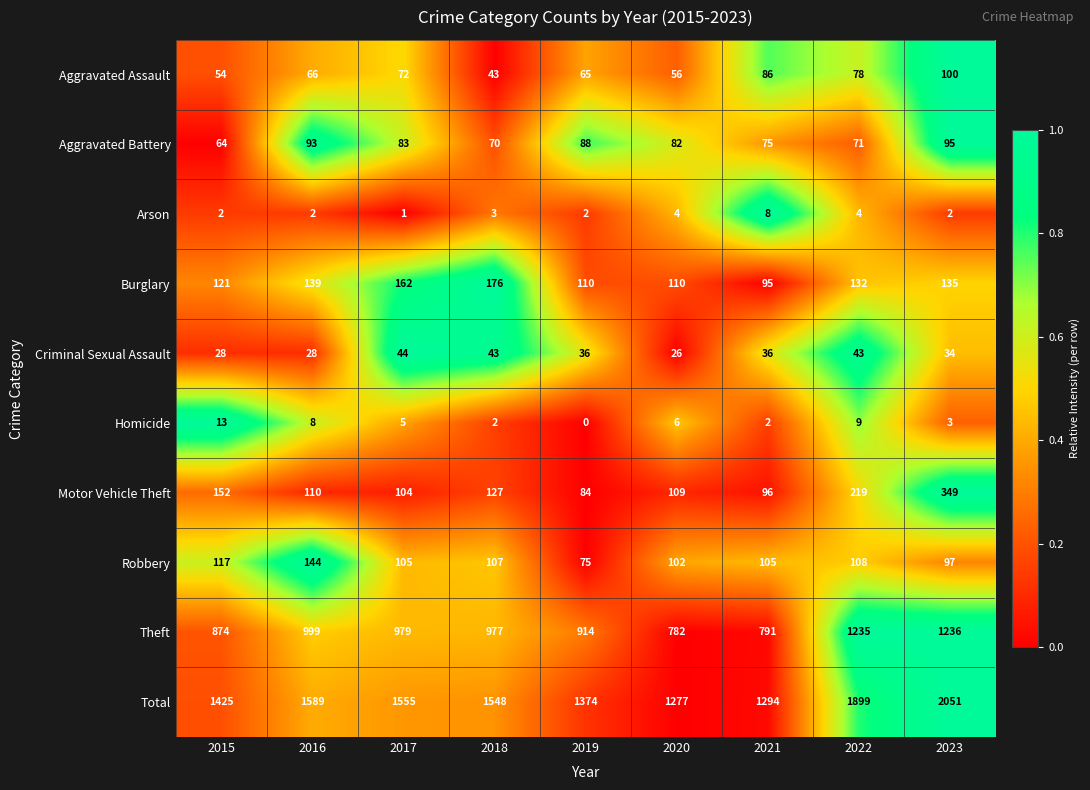

At how many categories does at least one series exceed 0?

9